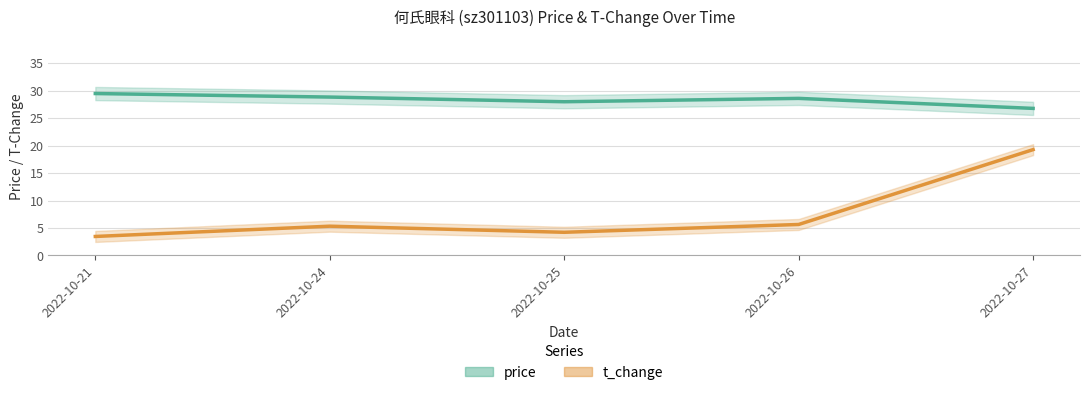

List the series in order of their overall mean, highest first.

price, t_change